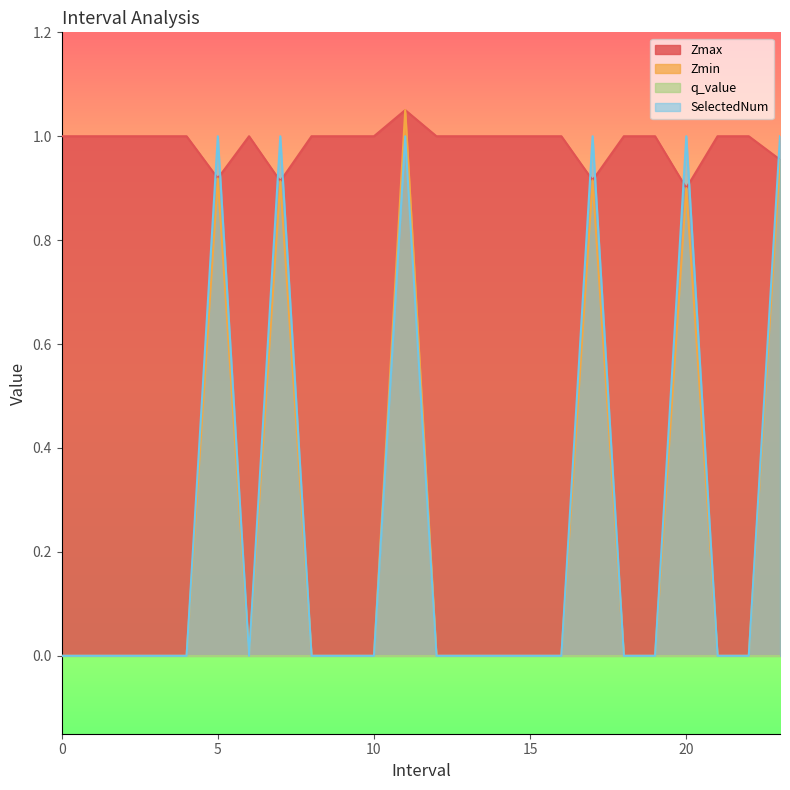

At which category does Zmax reach its first local valley?

5